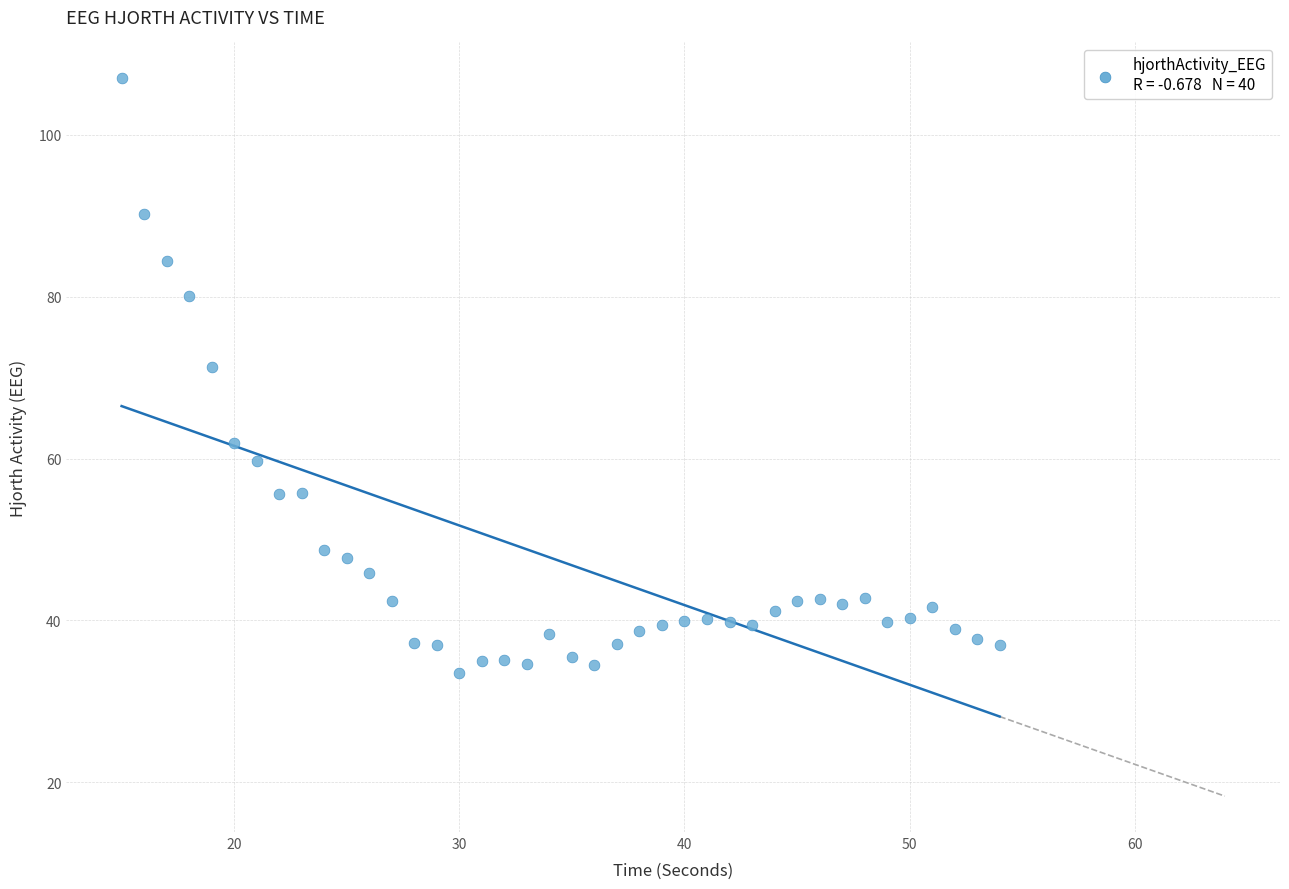

What is the range of Y values (max minus min)?

73.5